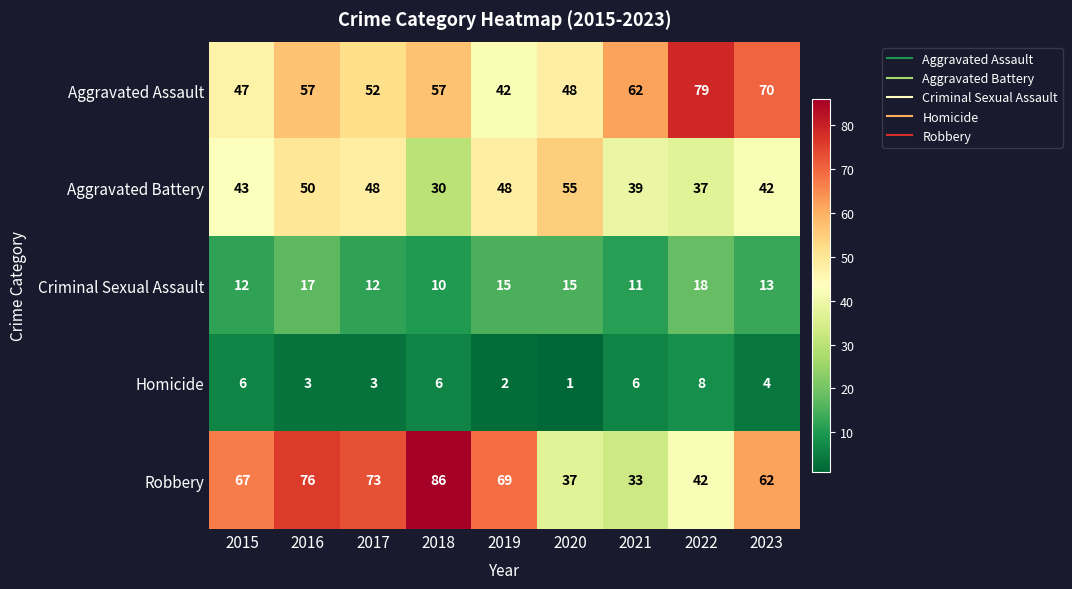

Count the Criminal Sexual Assault values in the range 12 to 15.

5